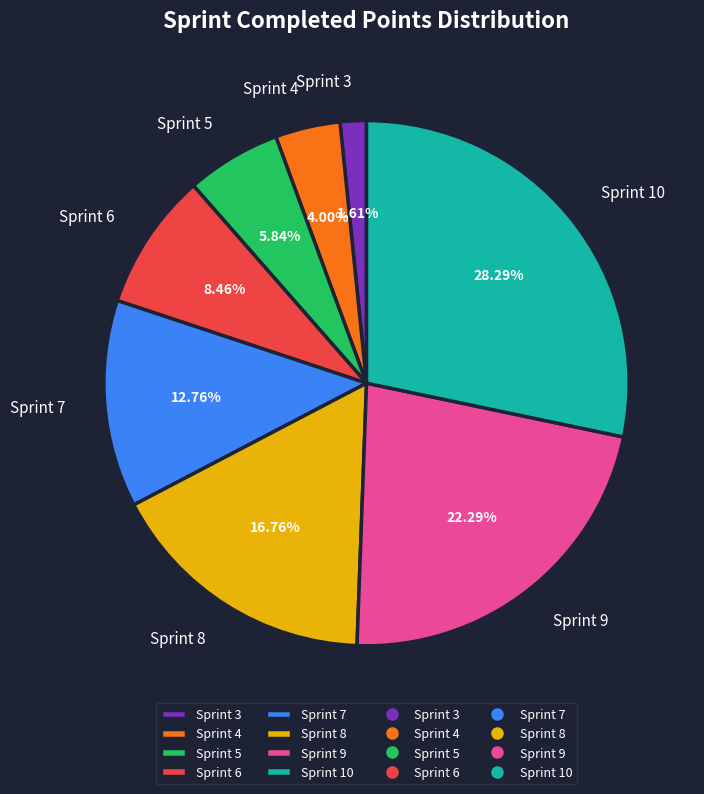

Between Sprint 7 and Sprint 5, which is larger?

Sprint 7